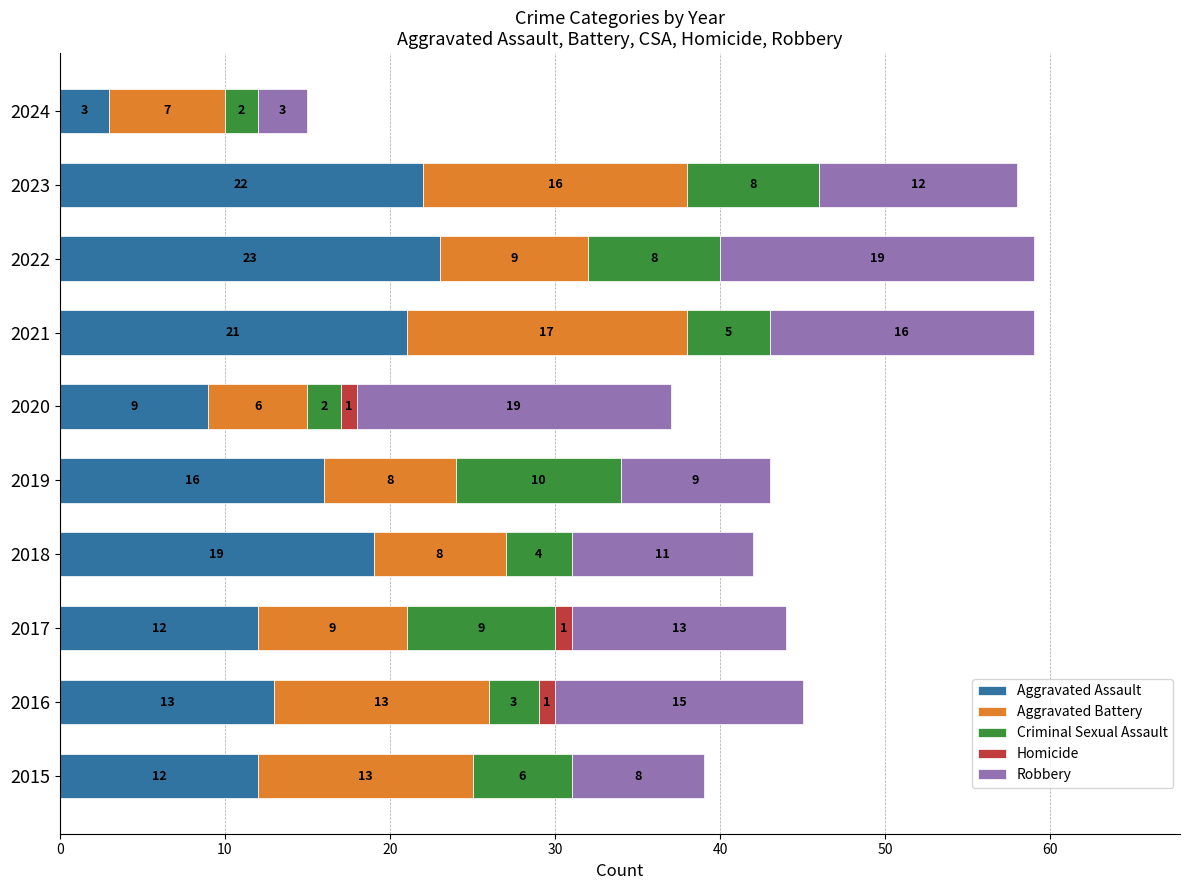

What are all the series names shown in the legend?

Aggravated Assault, Aggravated Battery, Criminal Sexual Assault, Homicide, Robbery